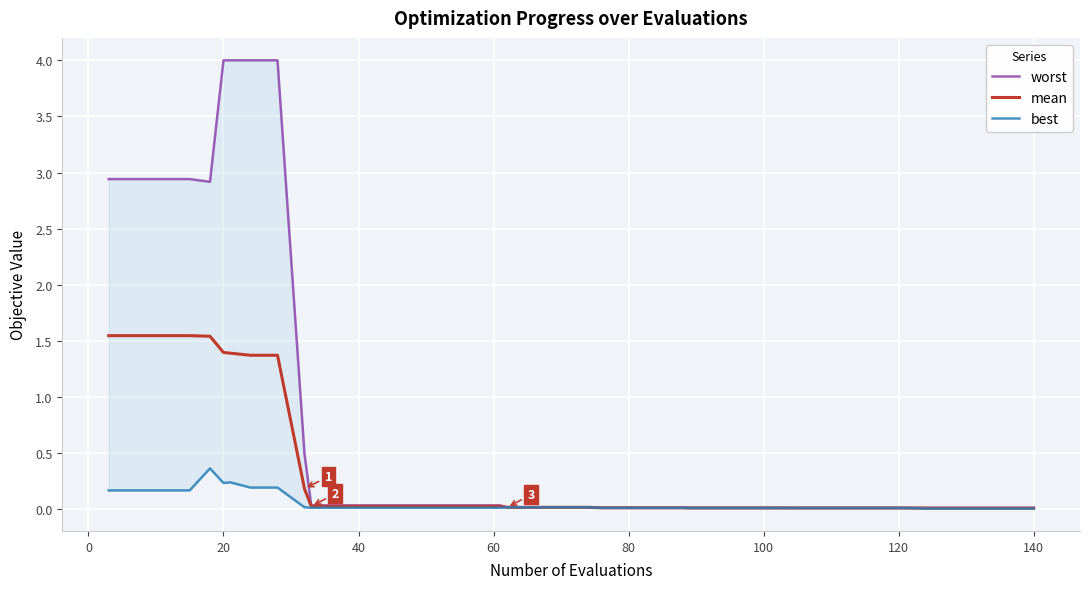

True or false: mean and worst intersect in this chart.

False